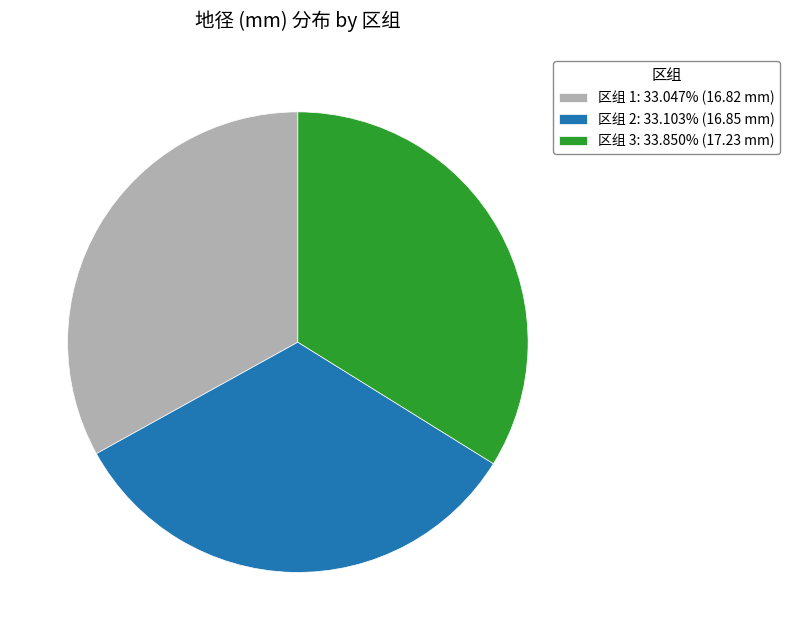

Is the sum of 区组 1: 33.047% (16.82 mm) and 区组 2: 33.103% (16.85 mm) greater than half?

Yes